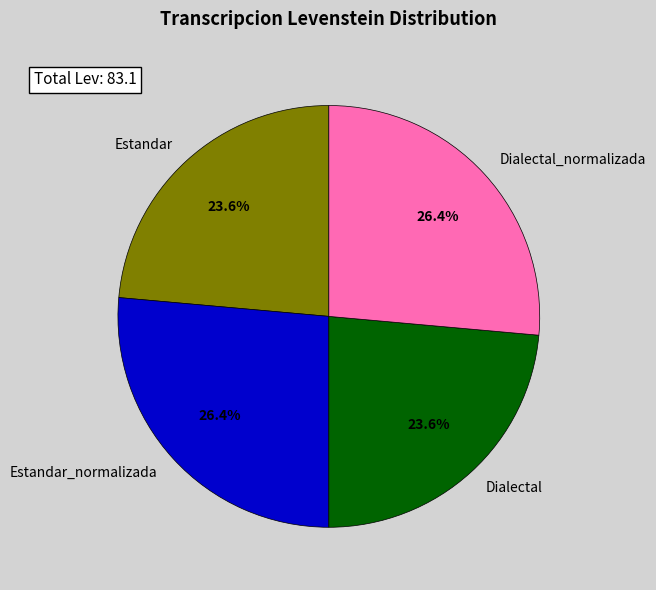

Approximately how many times larger is the value at Dialectal_normalizada compared to Estandar?

1.1